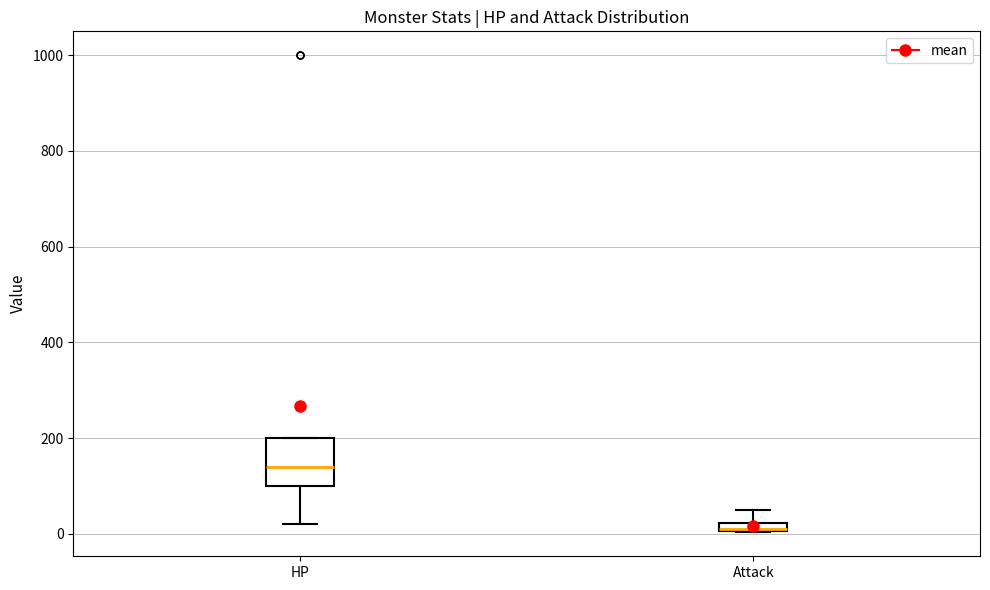

Which box has the lowest median line?

Attack